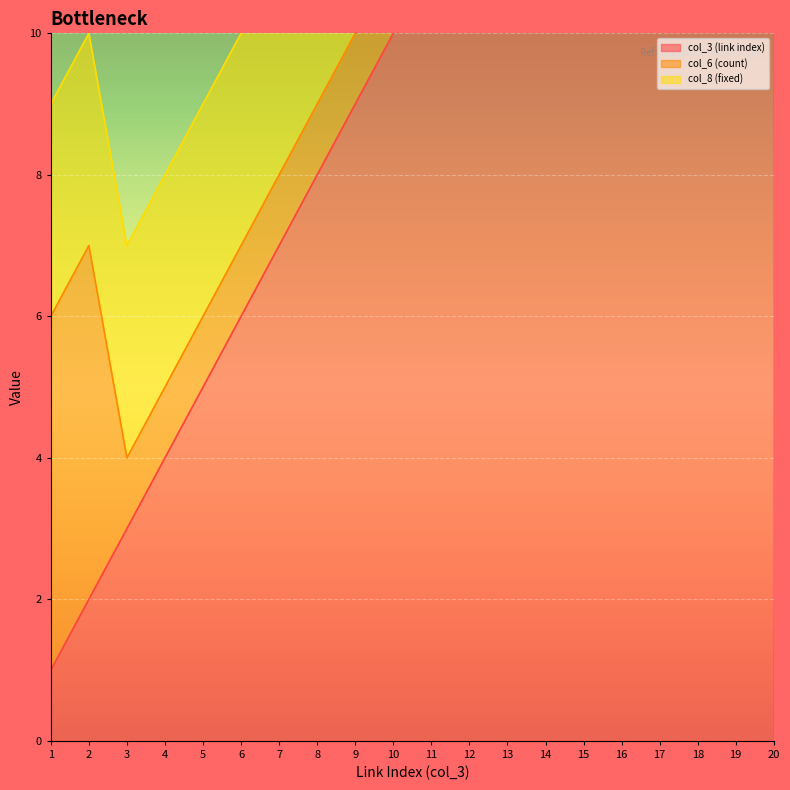

List the series in order of their peak value, highest first.

col_3 (link index), col_6 (count), col_8 (fixed)